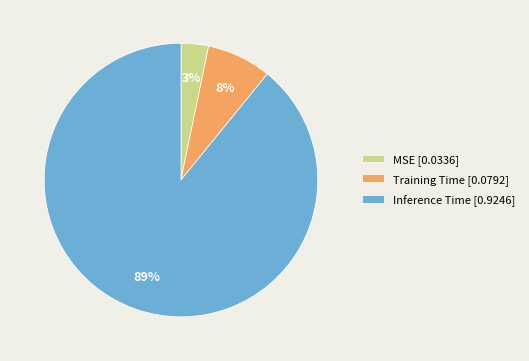

True or false: Training Time accounts for 1% of the total.

False